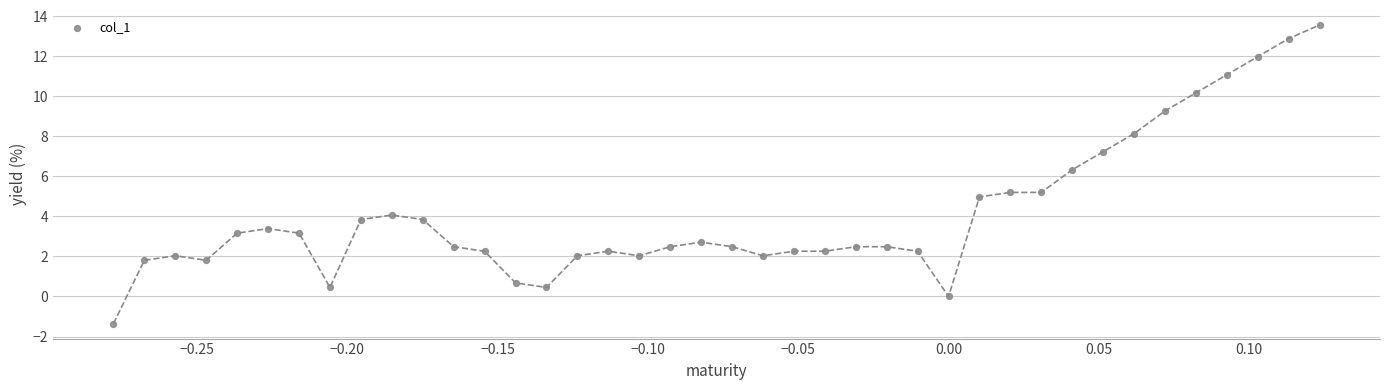

What is the range of X values (max minus min)?

0.4